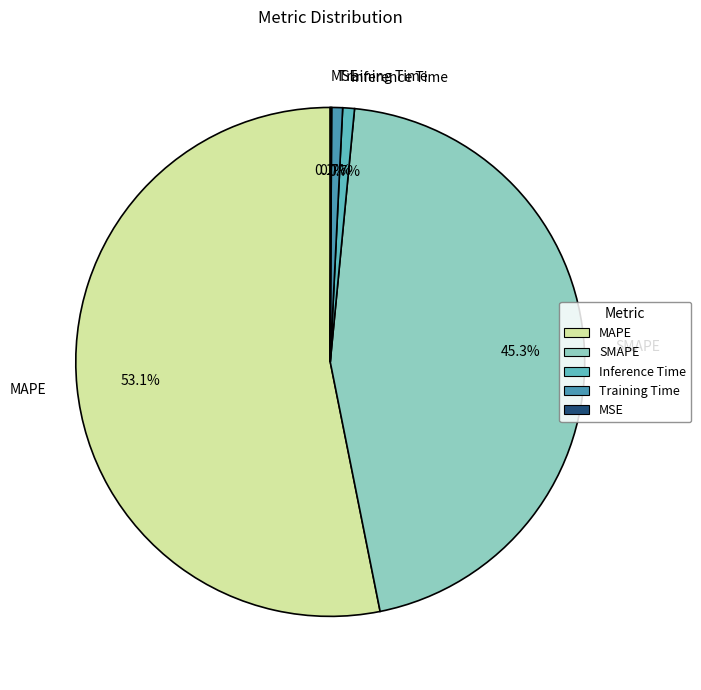

Is SMAPE the majority of the pie?

No